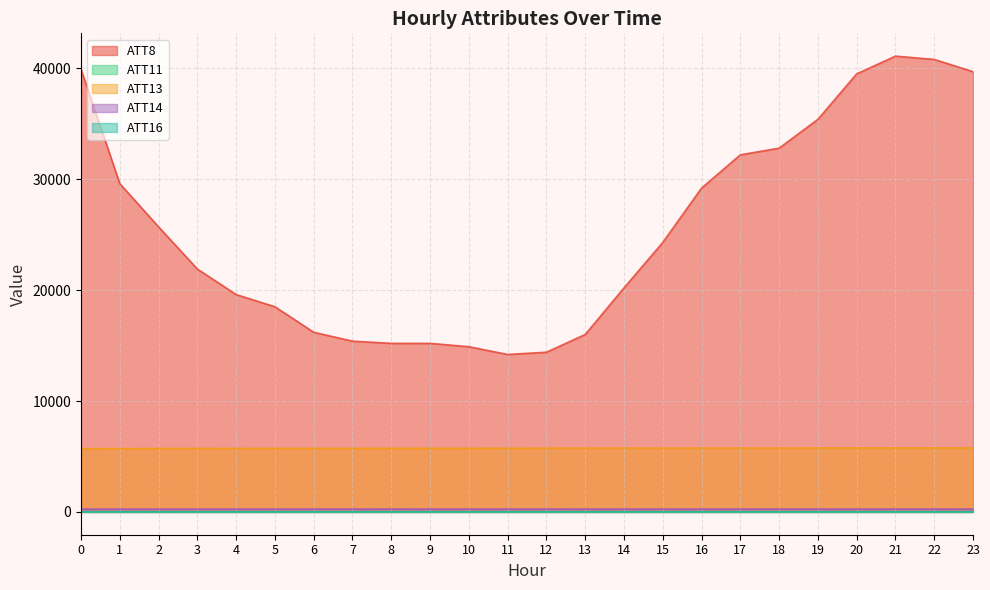

What are all the series names shown in the legend?

ATT8, ATT11, ATT13, ATT14, ATT16